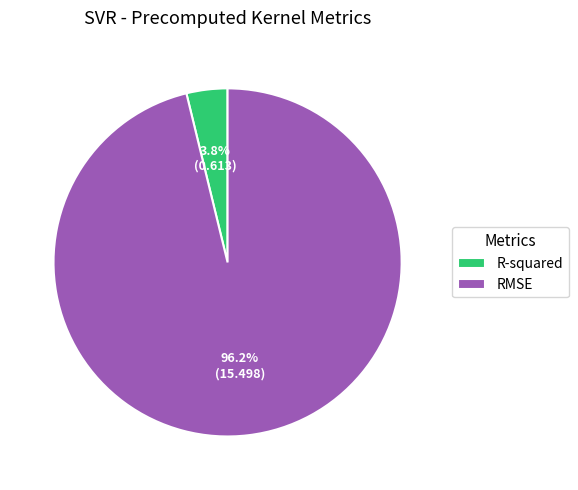

What is the smallest slice in the pie chart?

R-squared